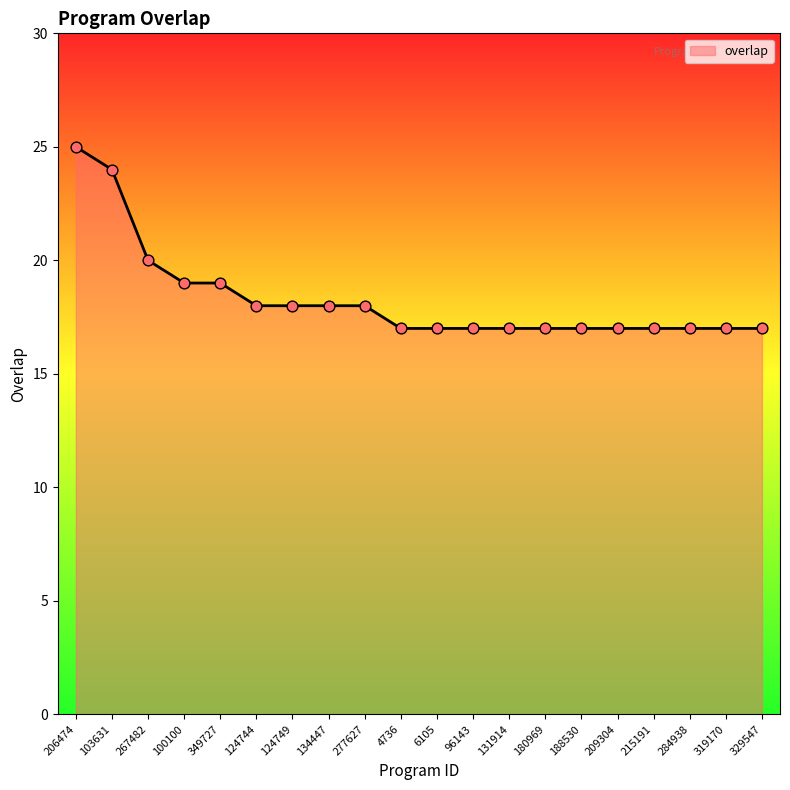

Approximately how many times larger is the value at 96143 compared to 215191?

1.0